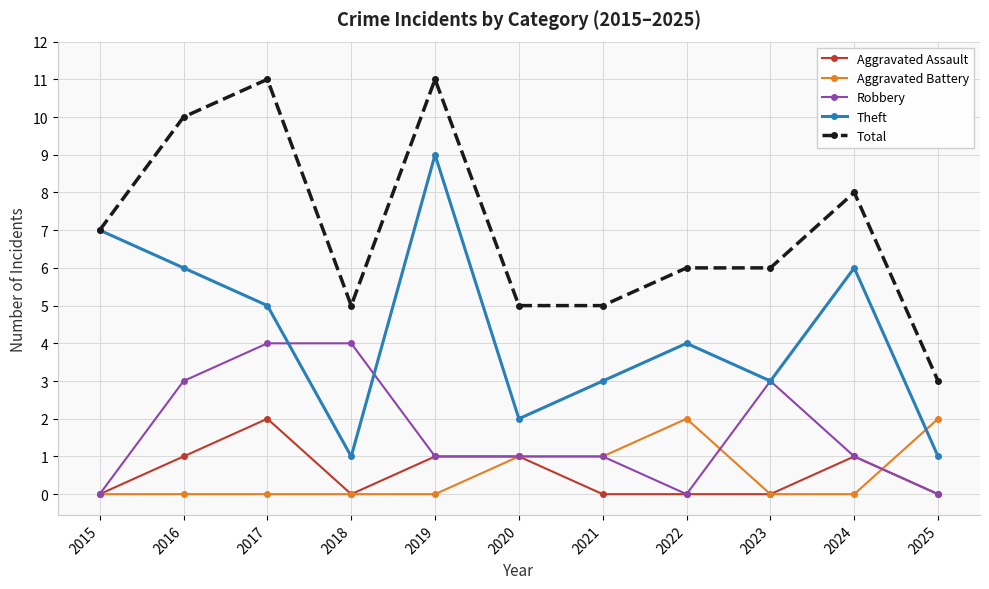

Does the chart have visible grid lines?

Yes